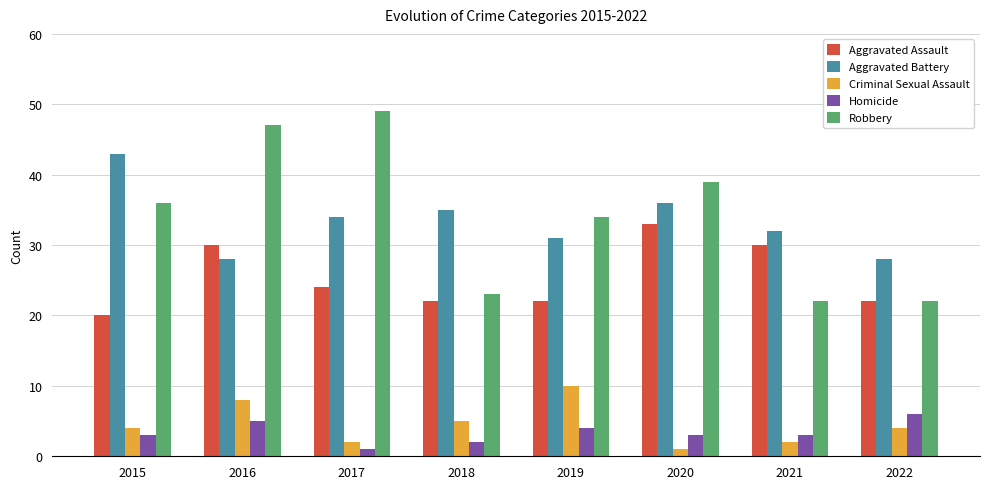

How many data points does each series have?

8